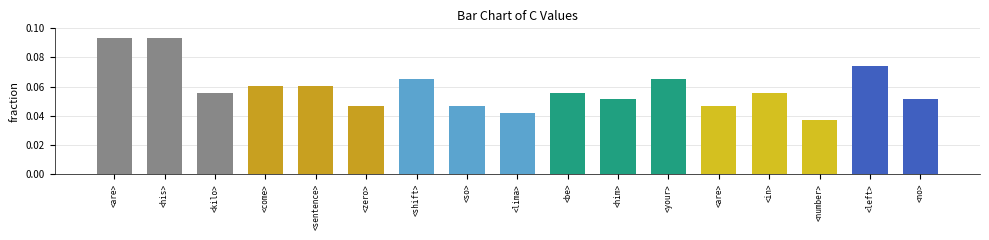

How many categories are shown in the chart?

17